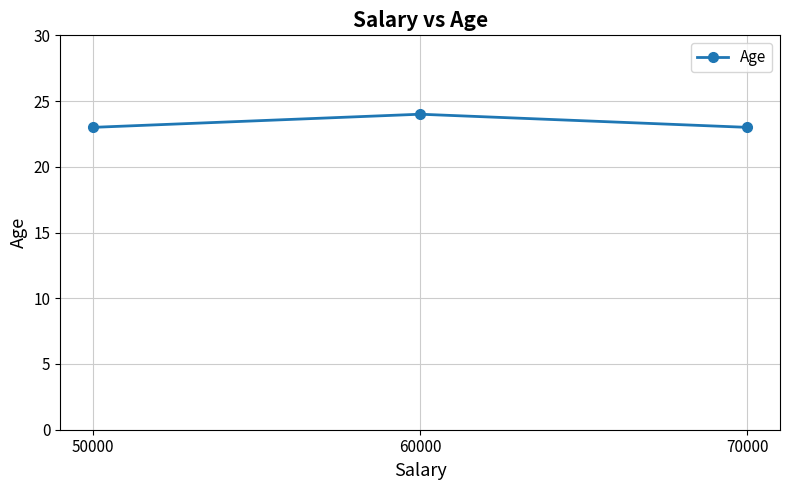

Reading right to left, extract all data points from this chart.

23	24	23